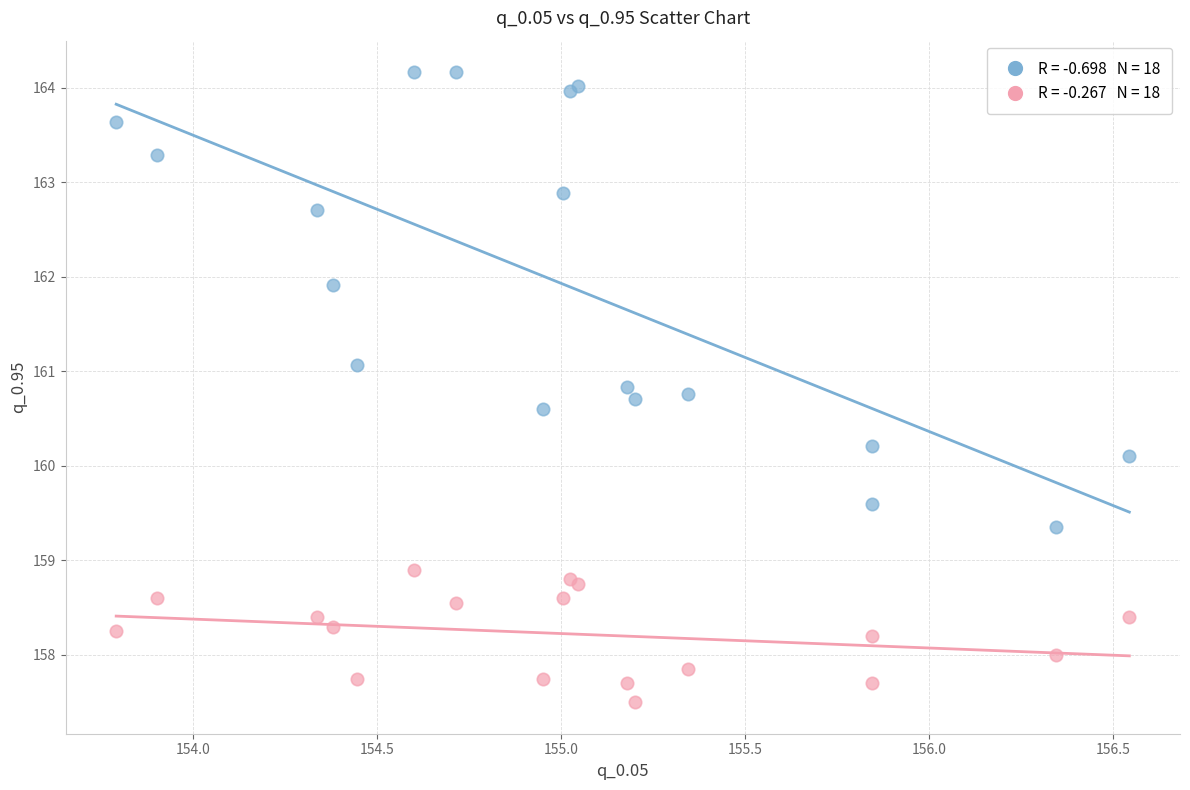

Across all series, what Y value is closest to 160?

160.1